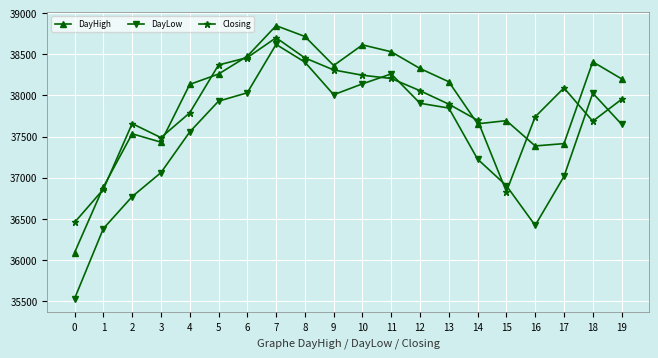

True or false: DayLow has a value of 36903.1 at 15.

True